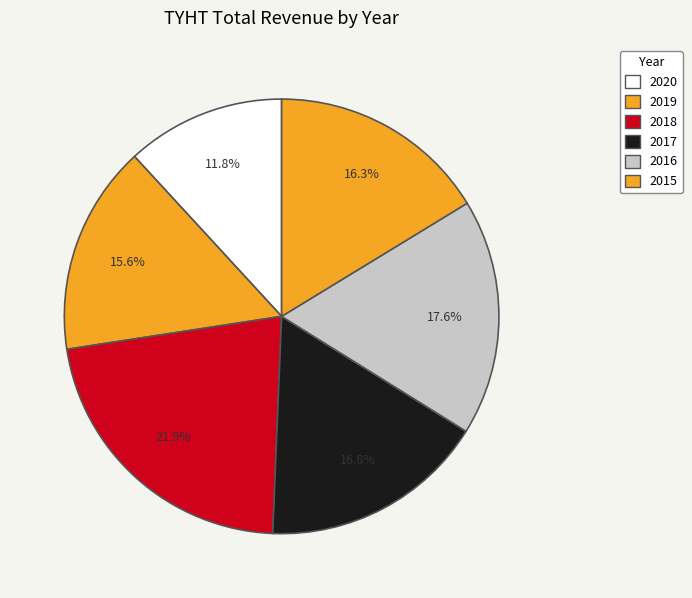

How many segments does this pie chart have?

6